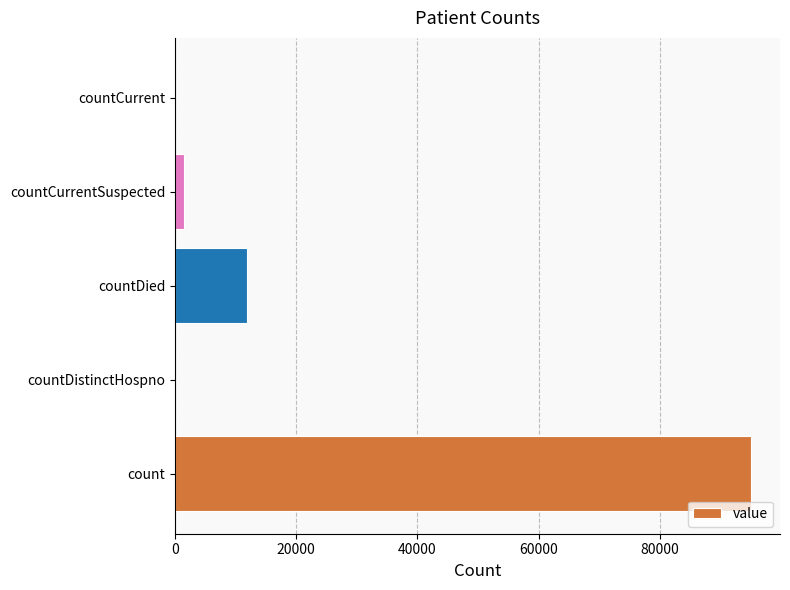

The chart shows a value of -30427 at countCurrent. True or false?

False